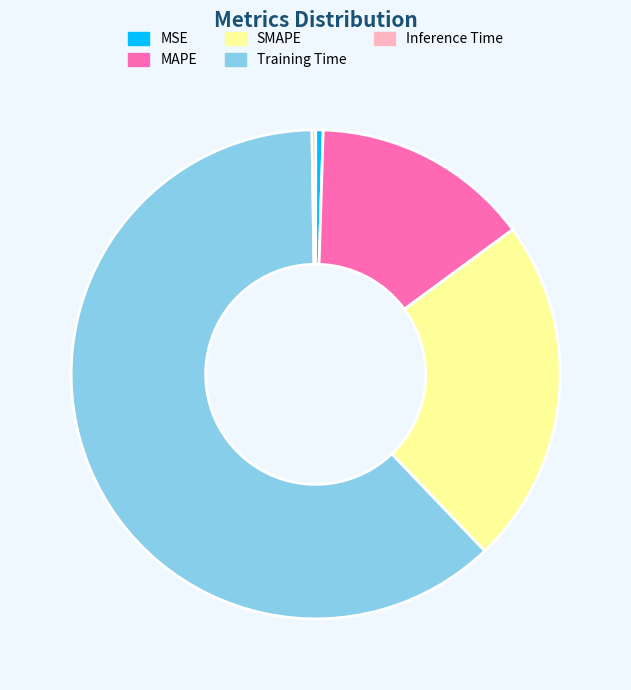

Which category has the biggest portion of the pie?

Training Time